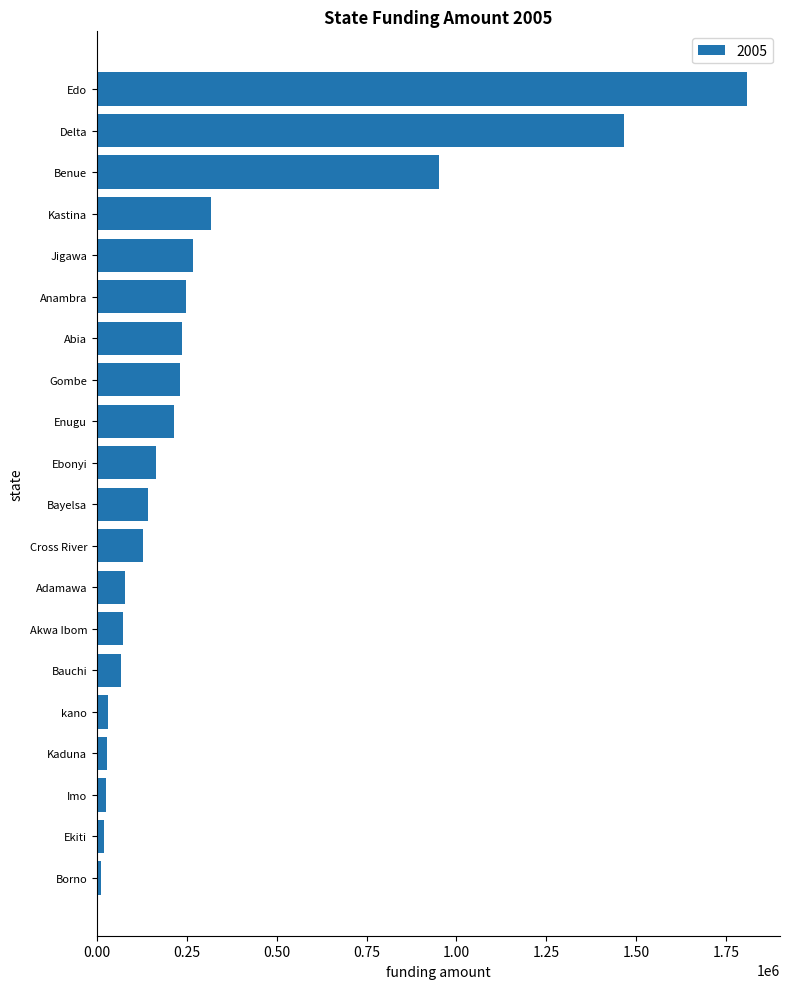

How many values are below 163811?

10